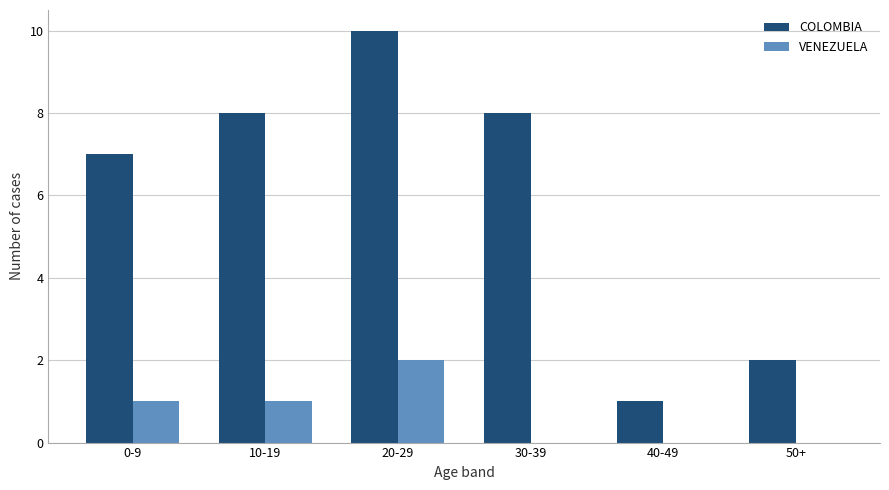

What are all the series names shown in the legend?

COLOMBIA, VENEZUELA